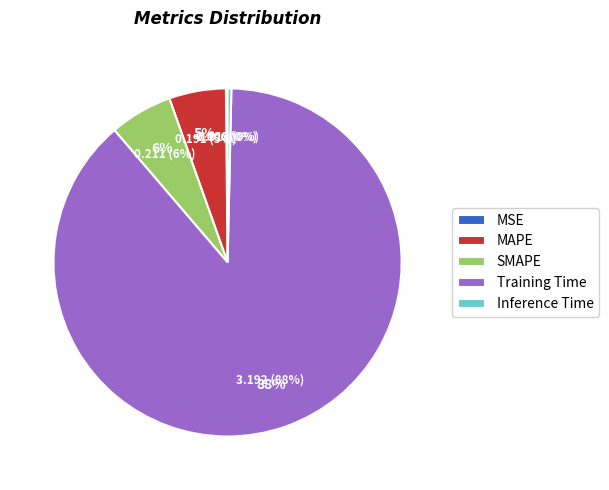

Combined, do SMAPE and Inference Time account for over 50%?

No